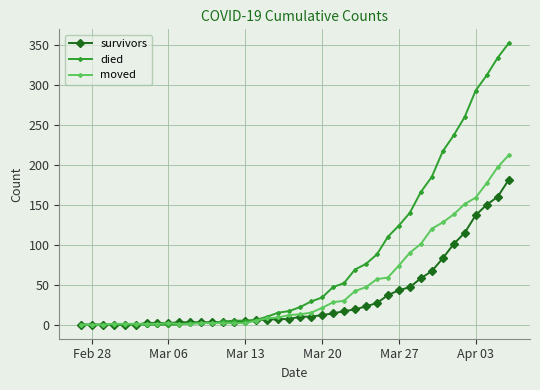

Which series has the widest spread of values?

died